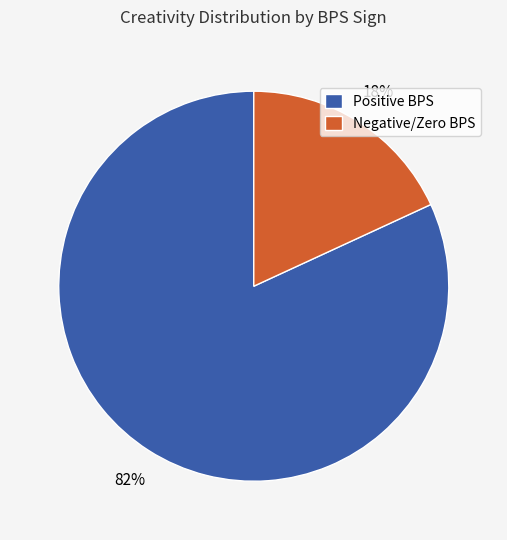

True or false: Positive BPS accounts for 82% of the total.

True